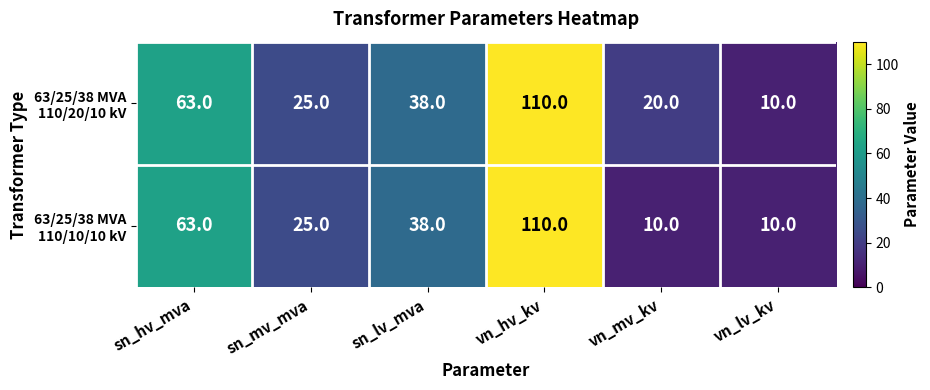

What is the spread (max minus min) of values at vn_mv_kv?

10